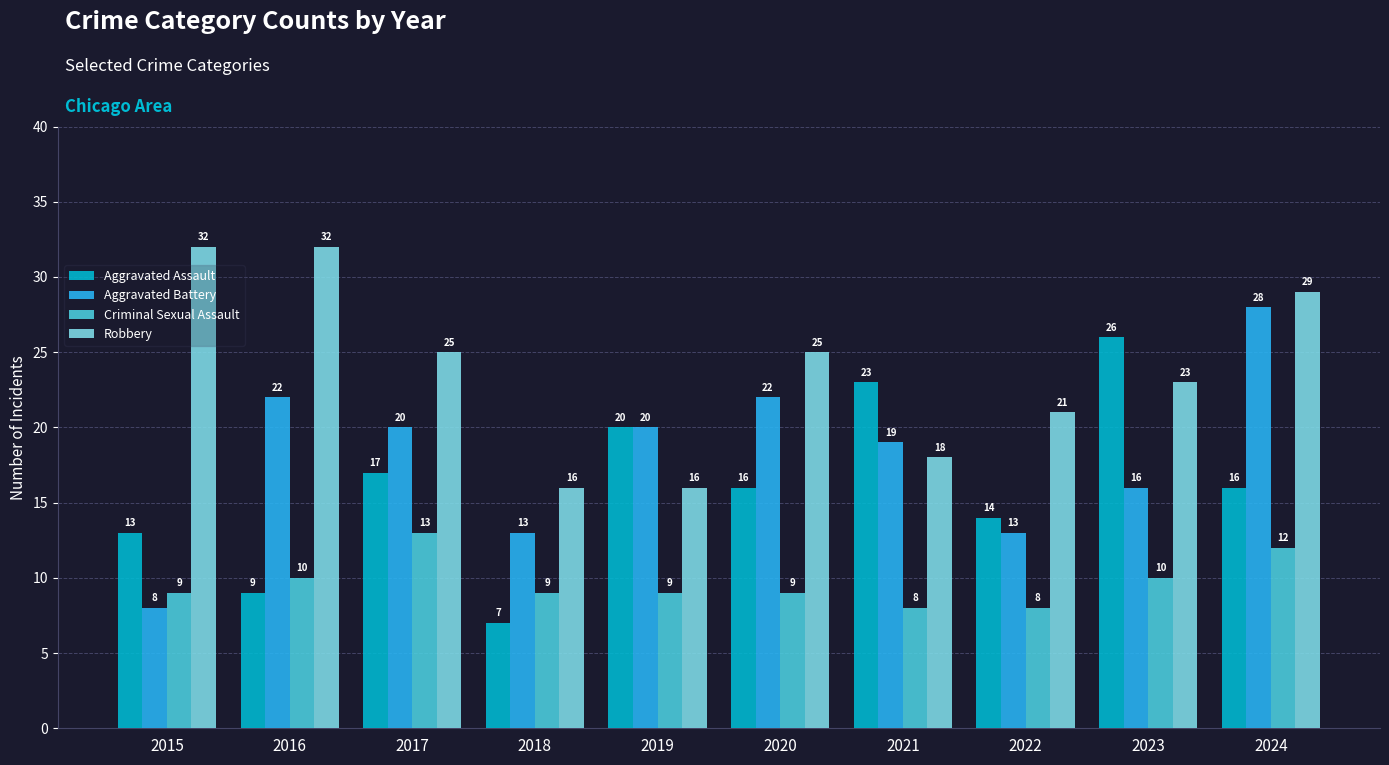

Which series changed the most between 2017 and 2024?

Aggravated Battery